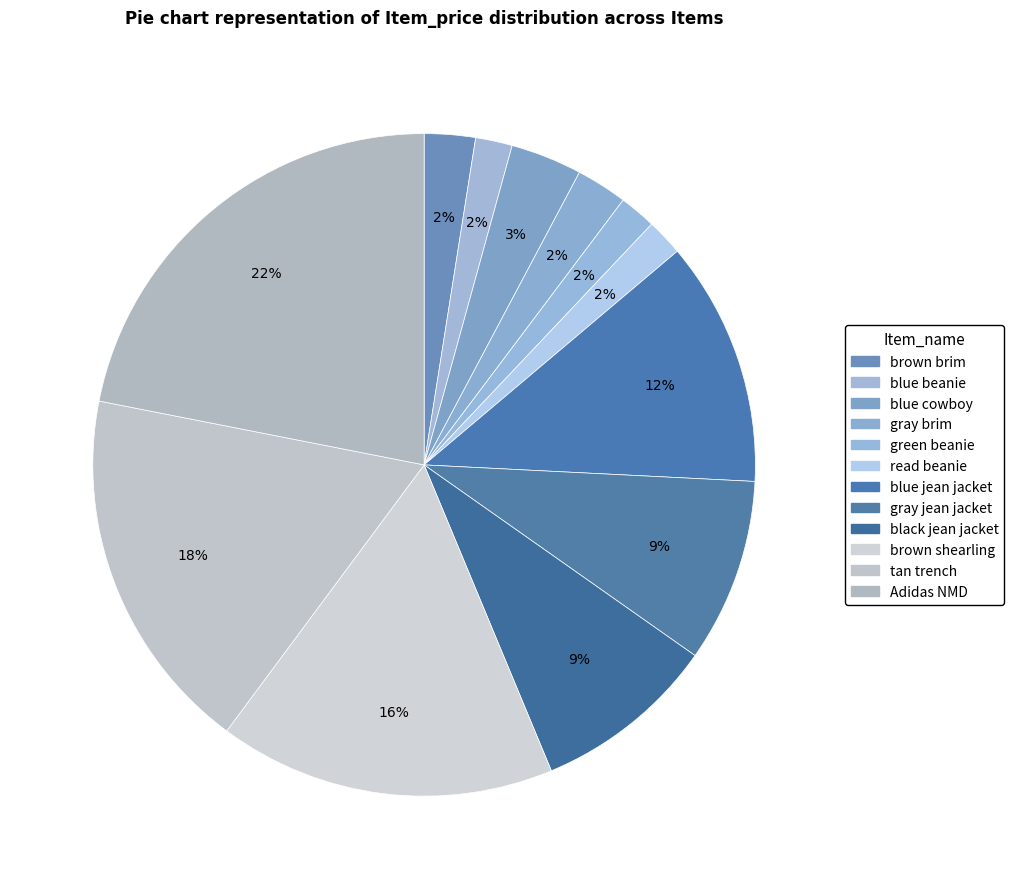

True or false: tan trench accounts for 29% of the total.

False